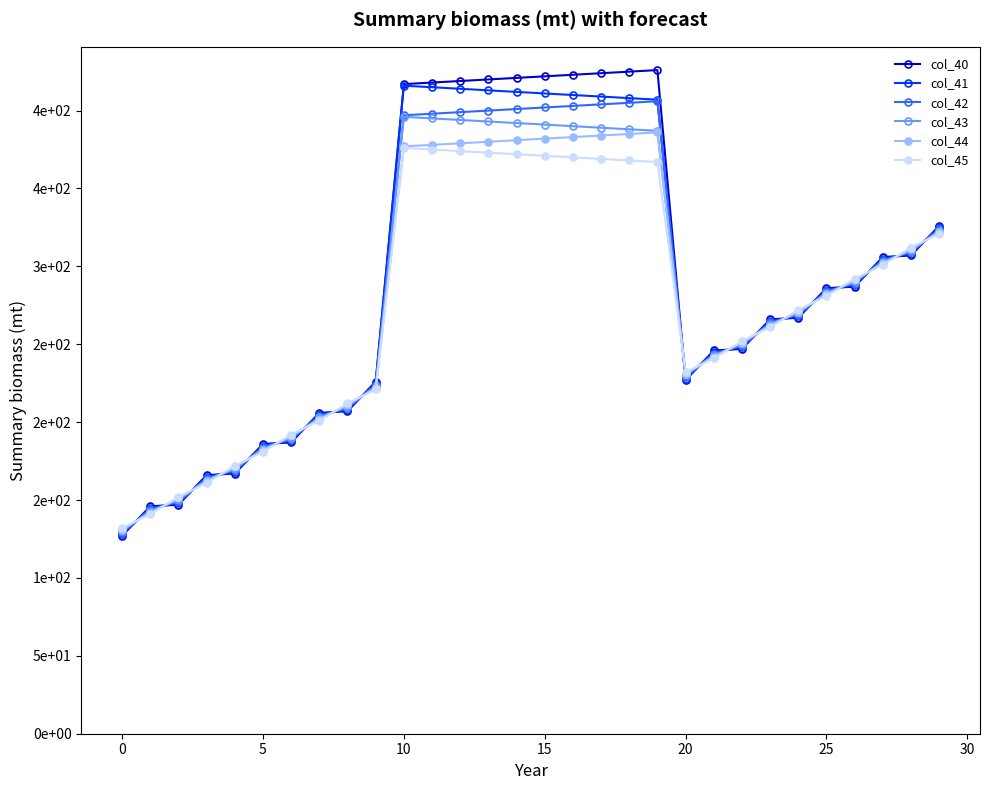

What is the average value of the col_43 series?

281.5